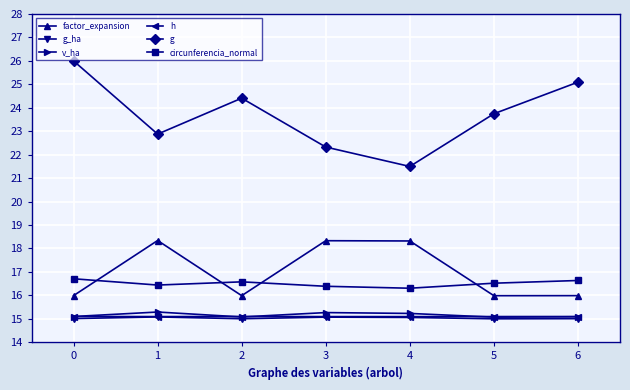

How many interior local valleys does the g series have?

2